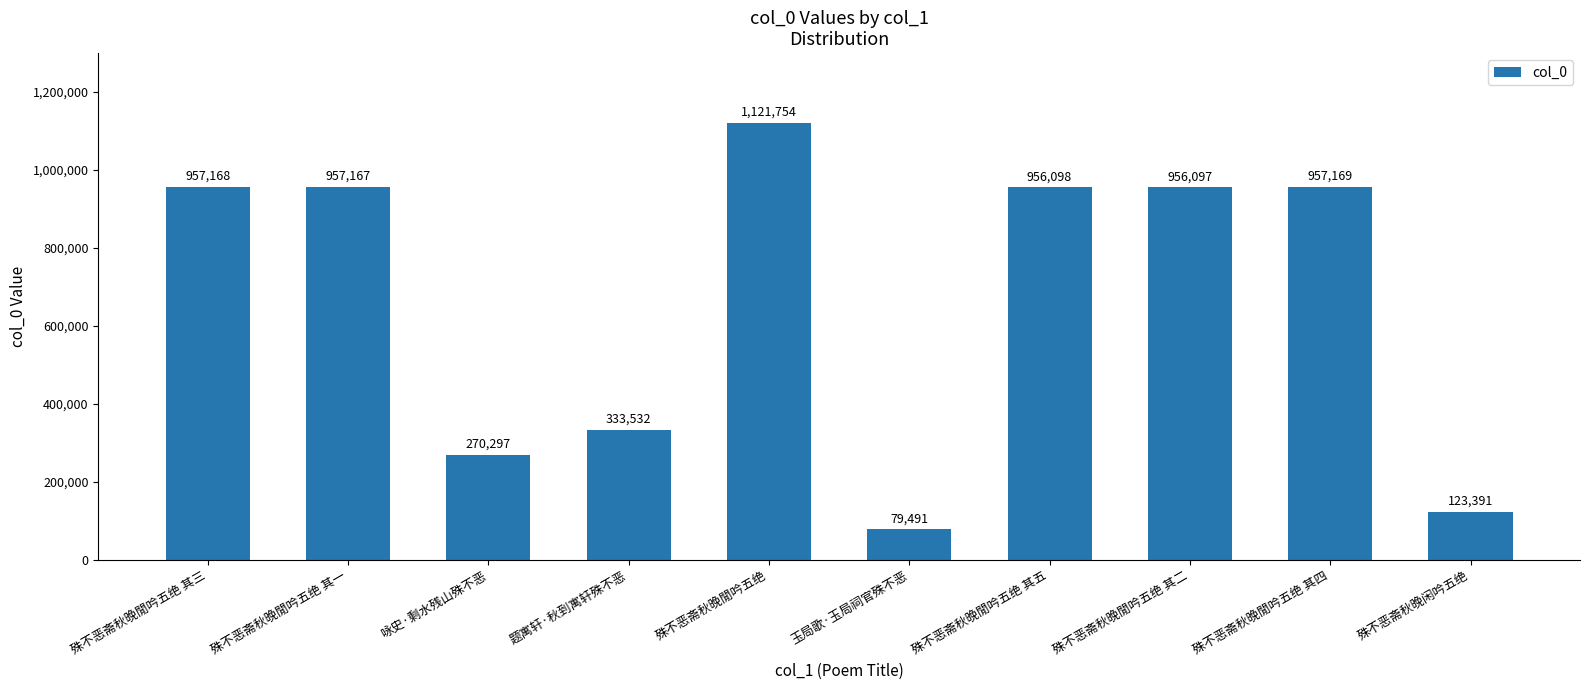

What position from the right is 殊不恶斋秋晚閒吟五绝 其一?

9